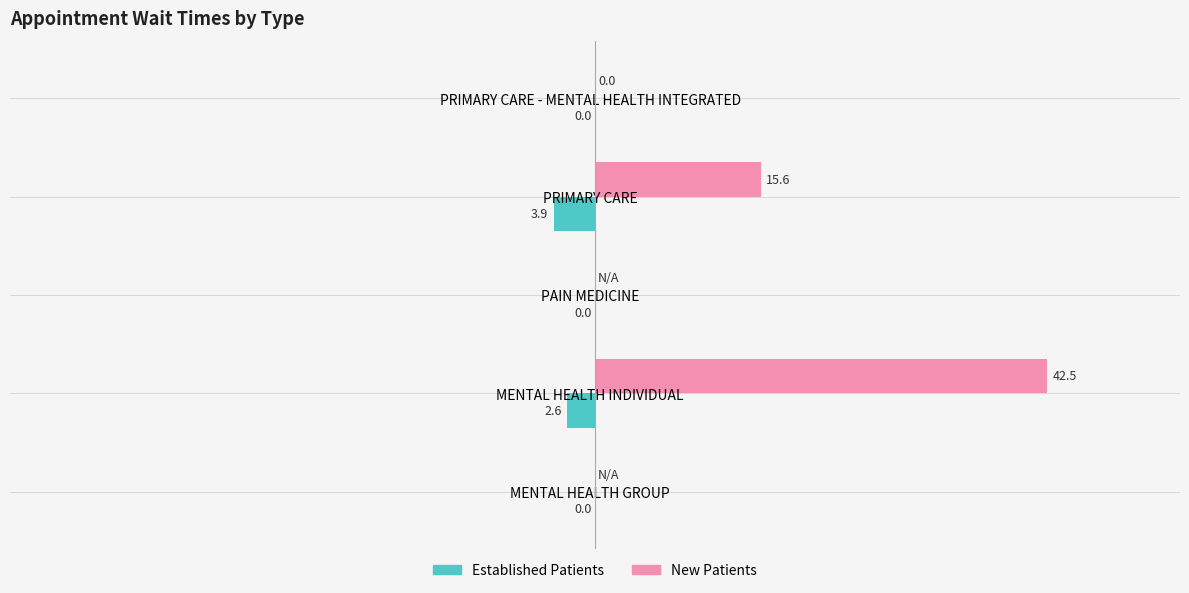

At which category is the sum across all series the highest?

MENTAL HEALTH INDIVIDUAL